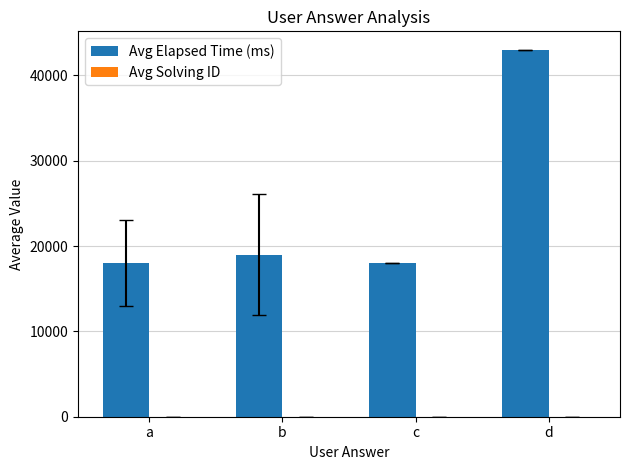

What is the spread (max minus min) of values at d?

42999.0